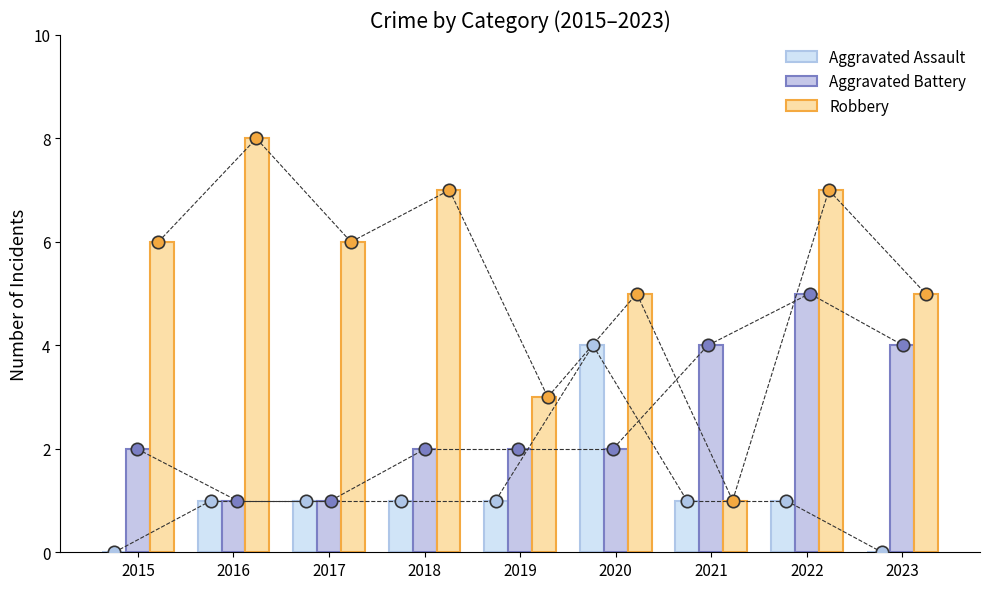

What are all the series names shown in the legend?

Aggravated Assault, Aggravated Battery, Robbery